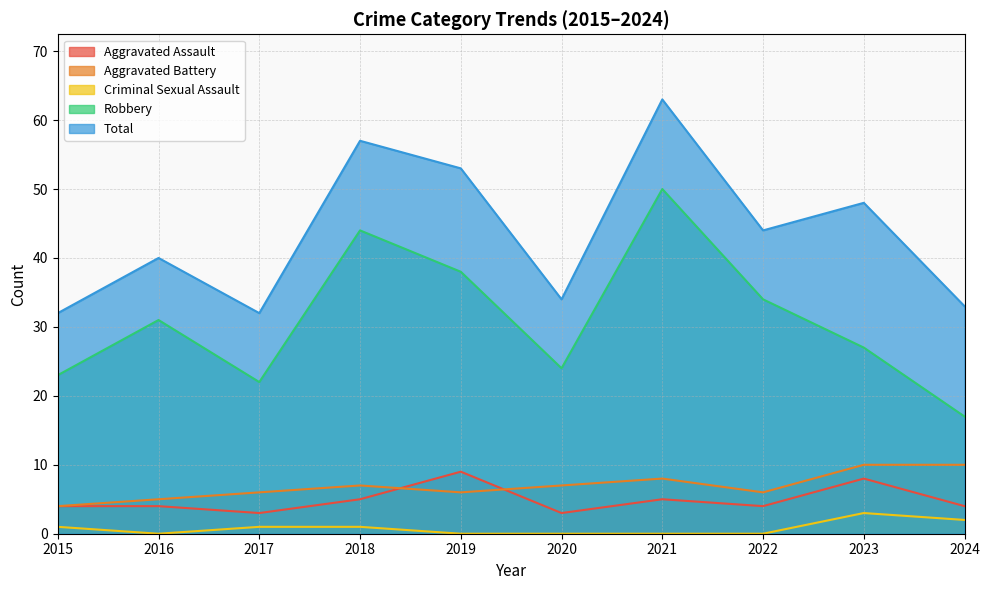

At how many categories does at least one series exceed 41?

5